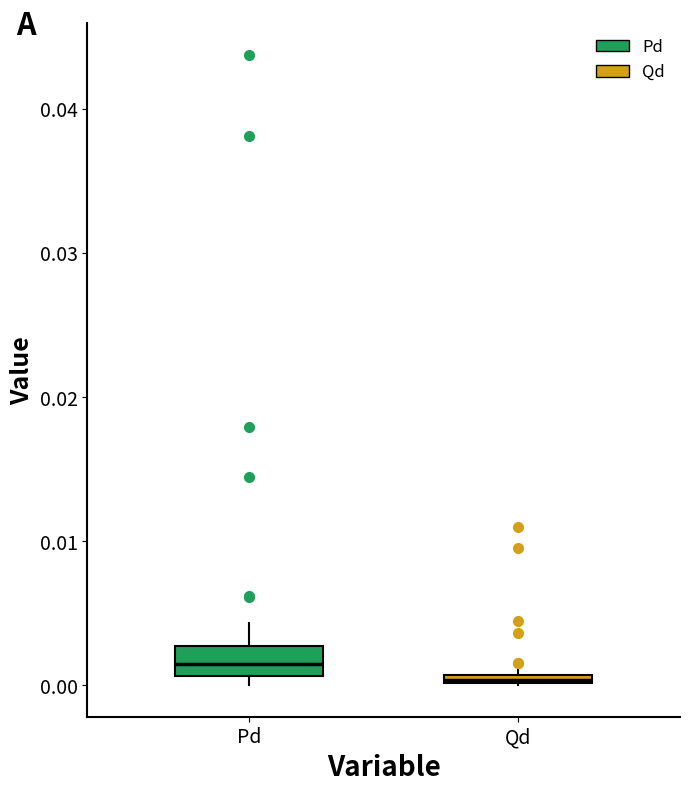

Comparing the boxes themselves (not the whiskers), which one is the tallest?

Pd